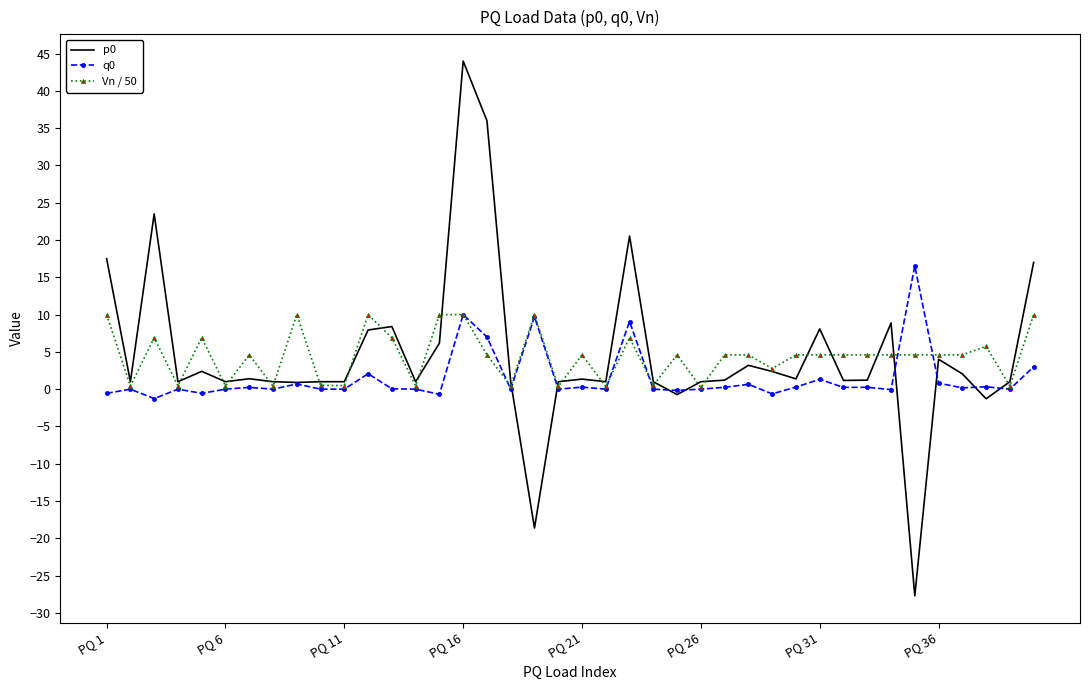

Which series has the largest range (max minus min)?

p0